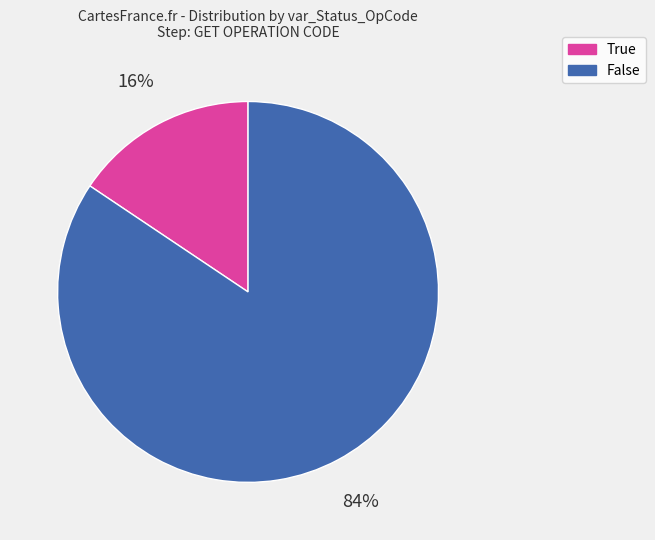

Does any single category account for the majority?

Yes